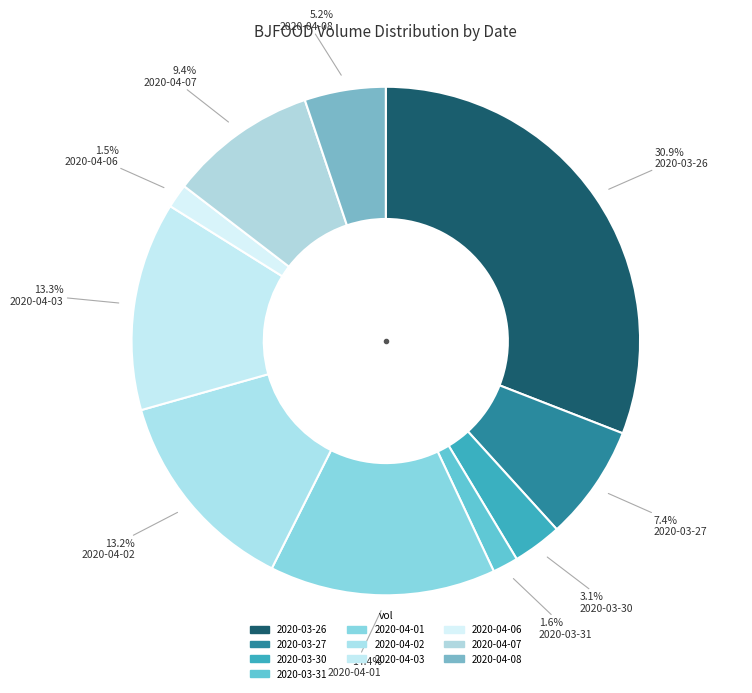

Does 2020-04-02 account for over 50% of the chart?

No